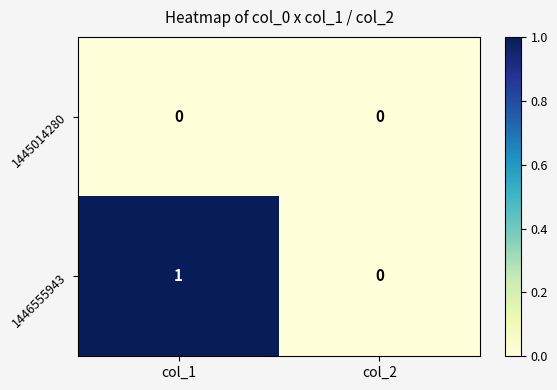

At which label is 1446555943 closest to 0?

col_2